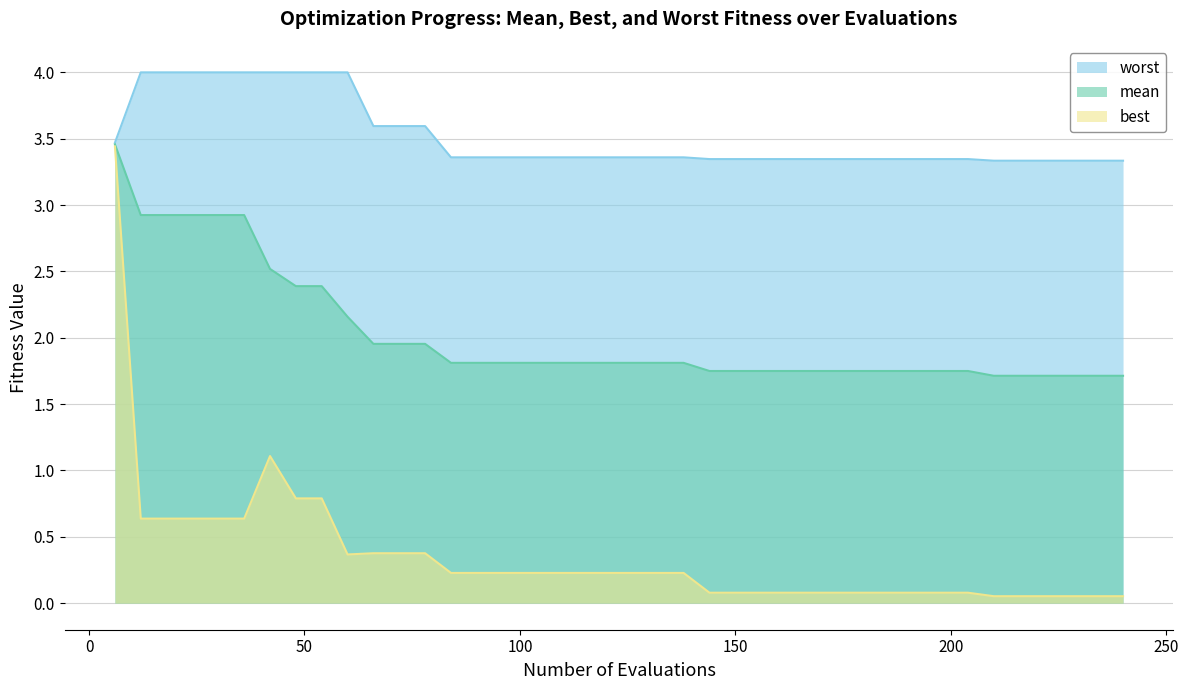

Which series has the largest total across all categories?

worst